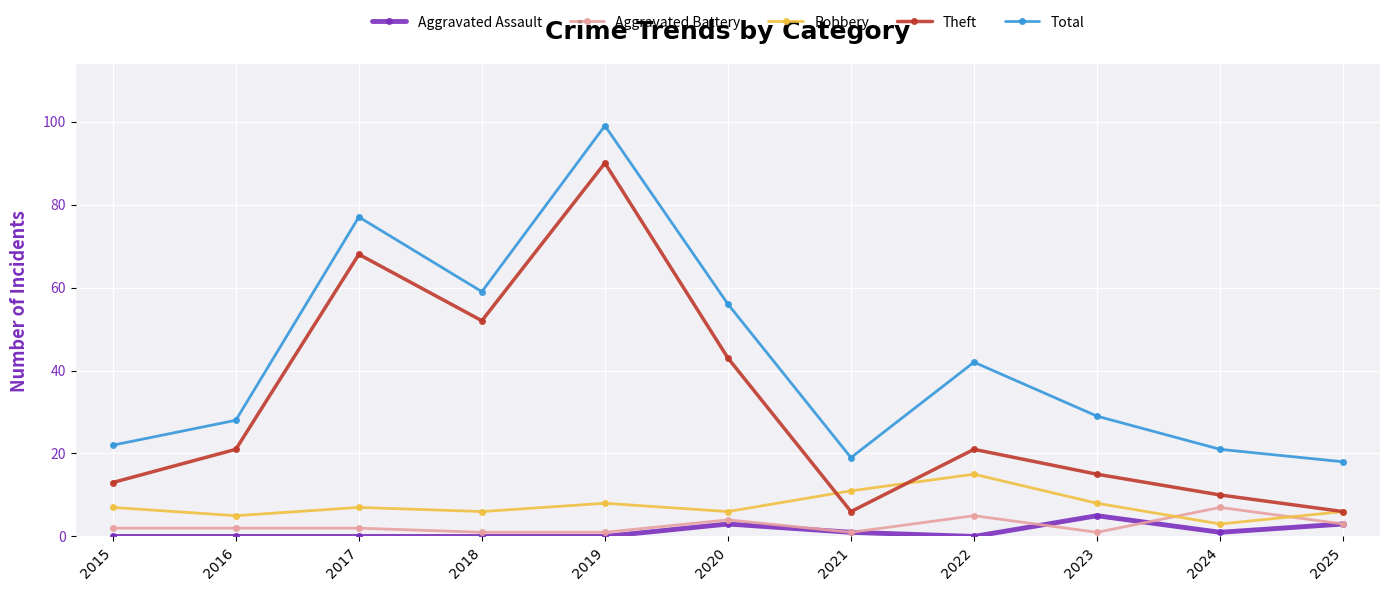

At which category is the sum across all series the highest?

2019